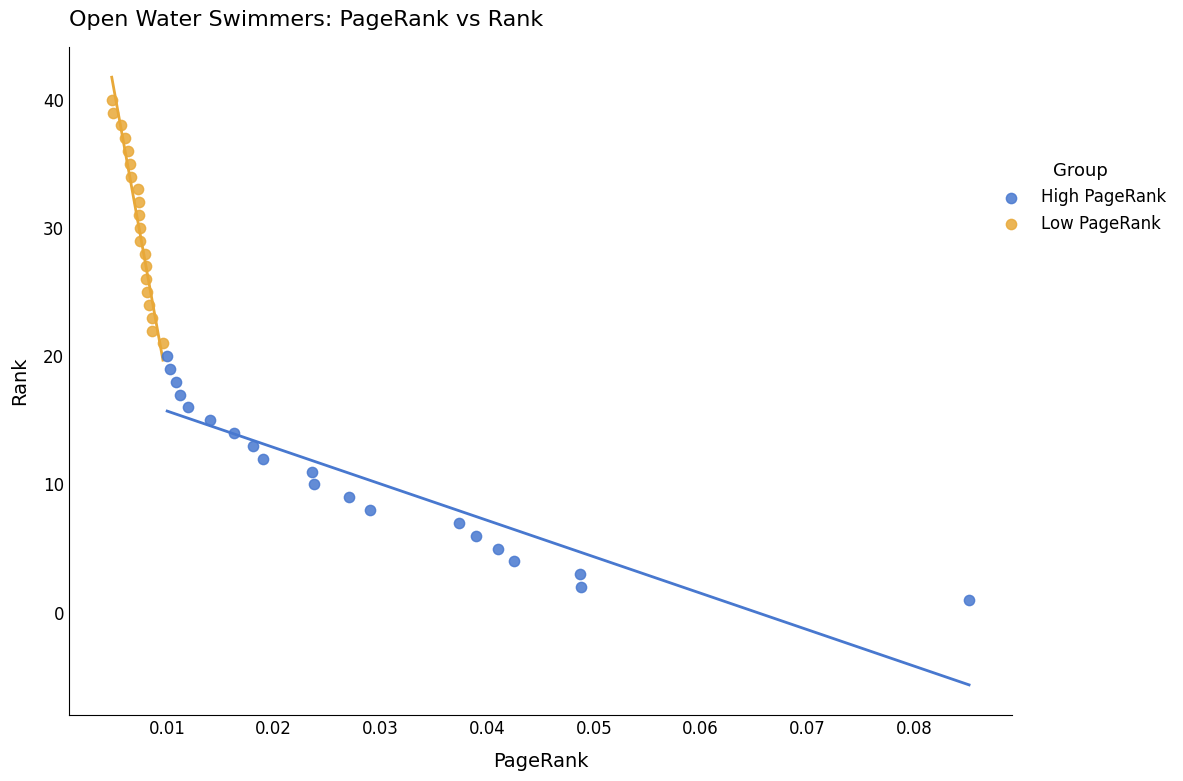

Which series reaches the maximum Y coordinate?

Low PageRank